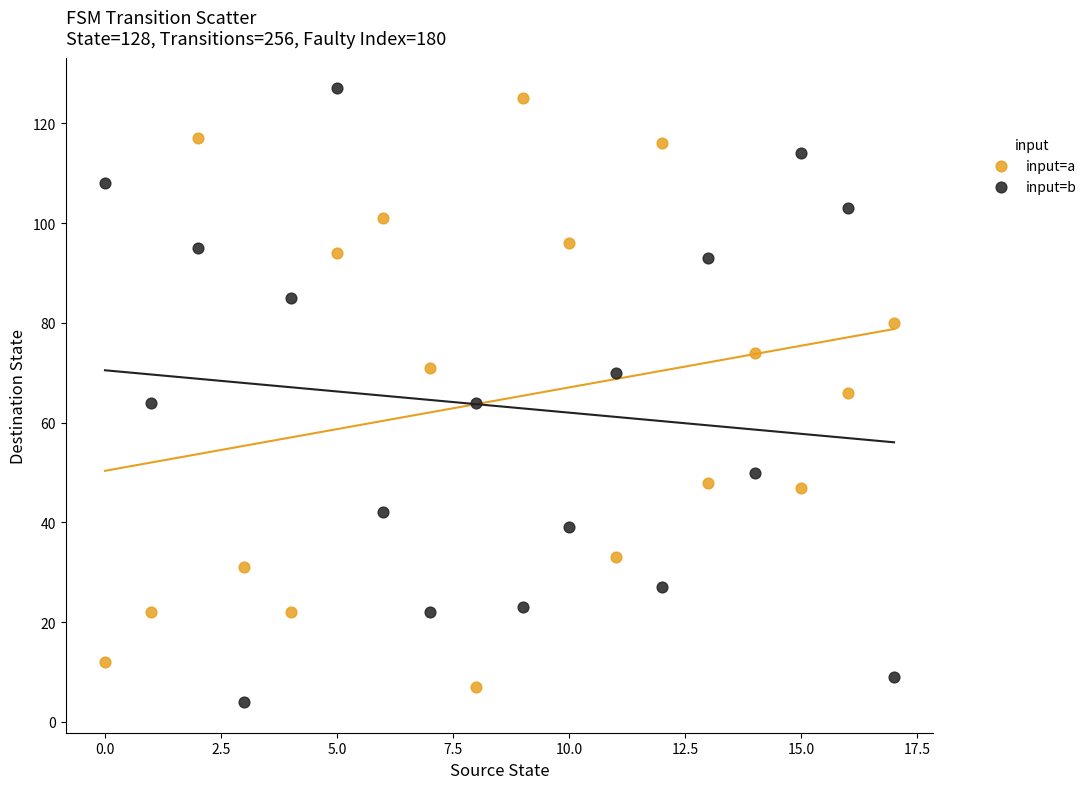

Across all data points, what is the range of Y values (max minus min)?

123